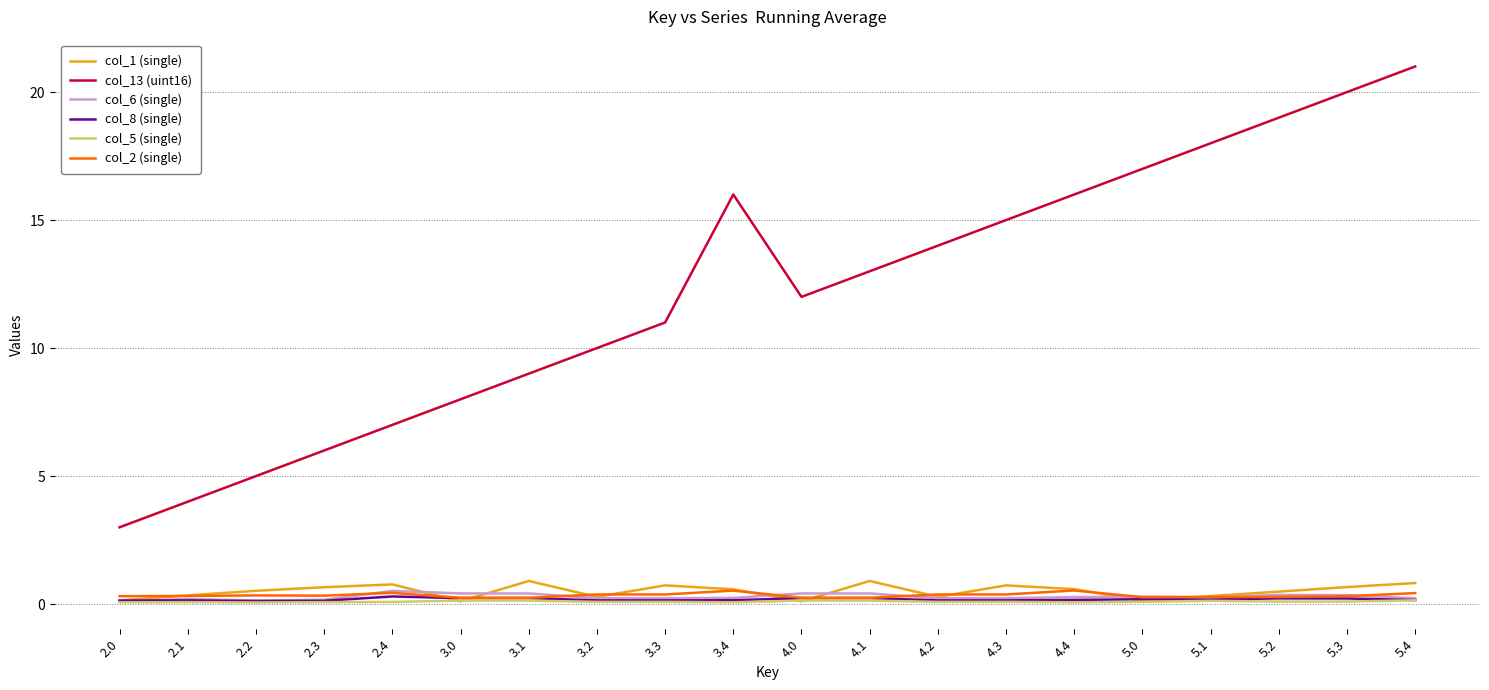

What is the greatest value displayed?

21.0